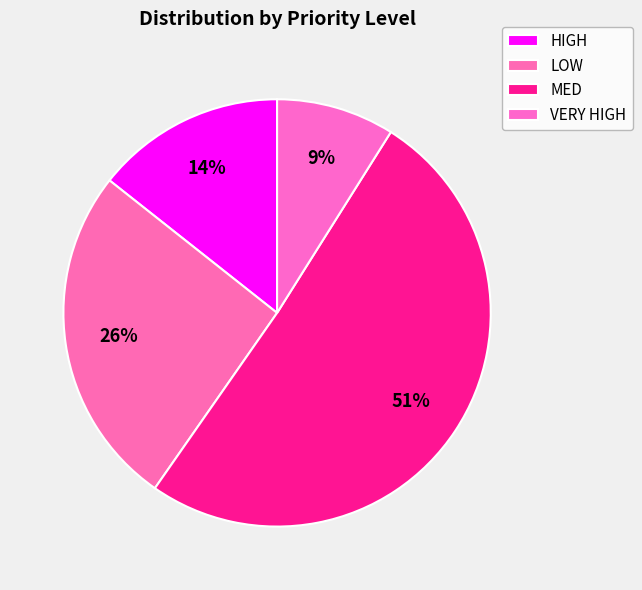

What is the smallest slice in the pie chart?

VERY HIGH